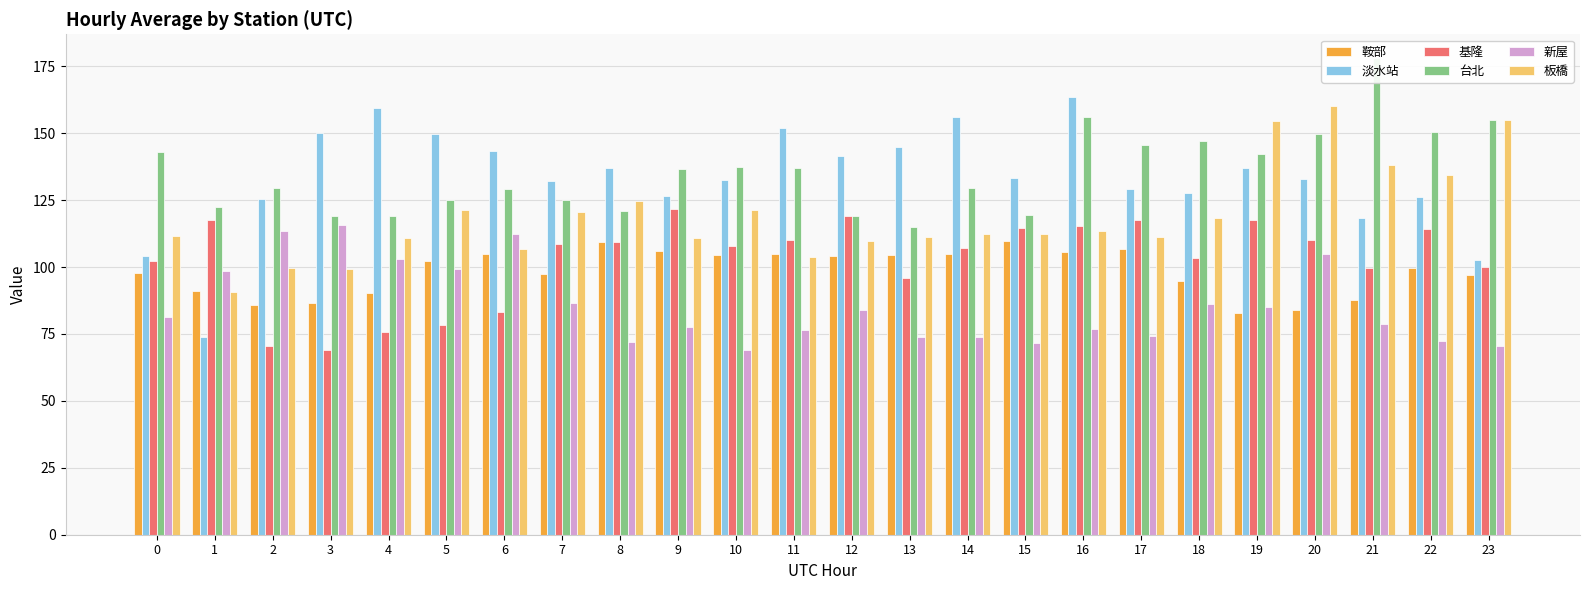

What is the minimum value shown in the chart?

68.9